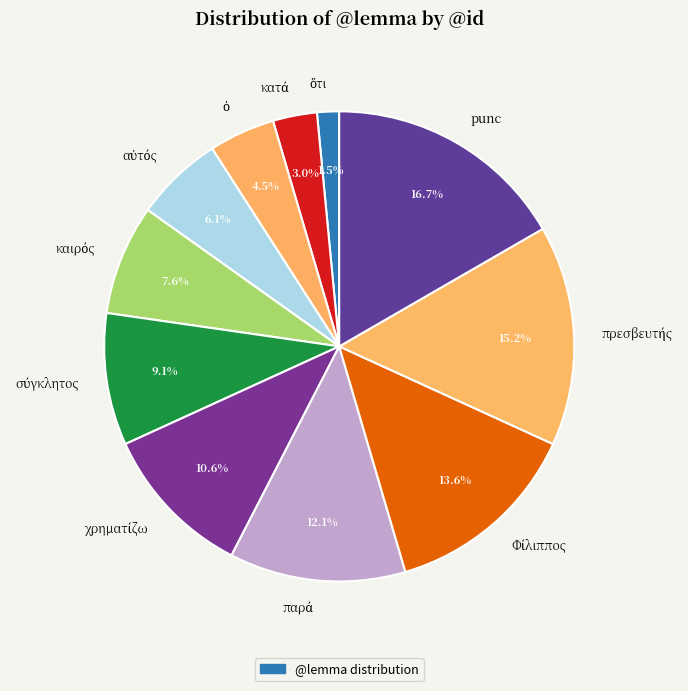

Count the number of slices in the pie.

11